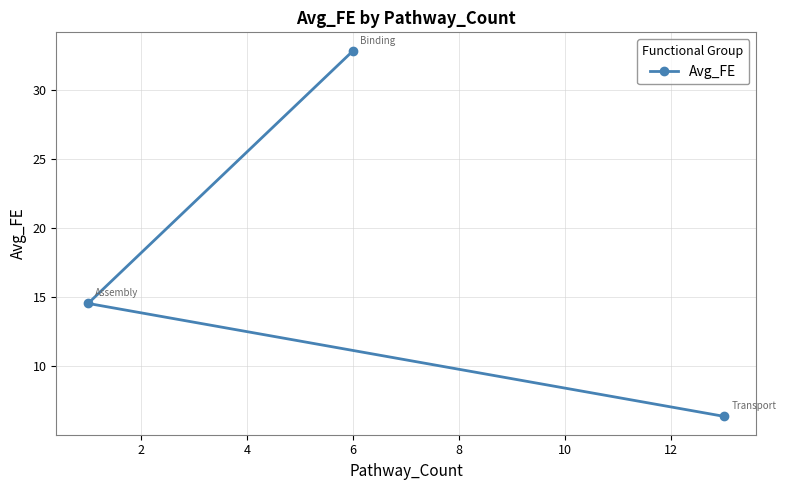

How many data points are above 14?

2